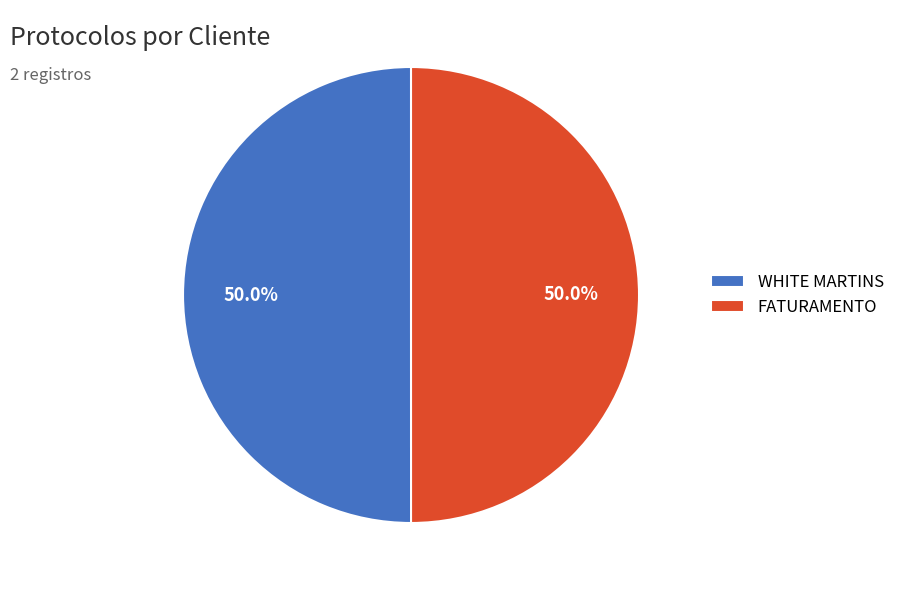

The WHITE MARTINS slice represents 61% of the pie. True or false?

False